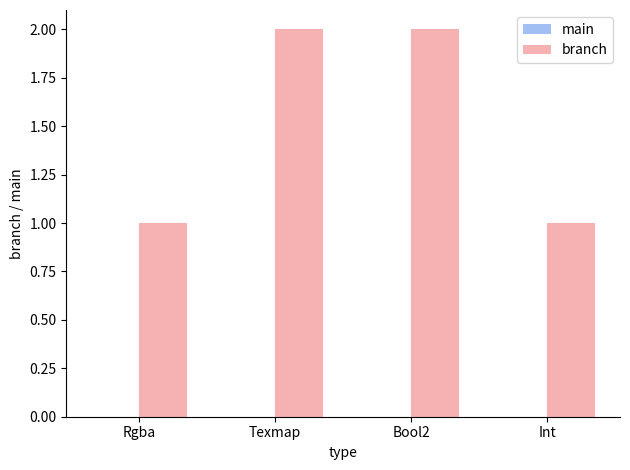

What is the greatest value displayed?

2